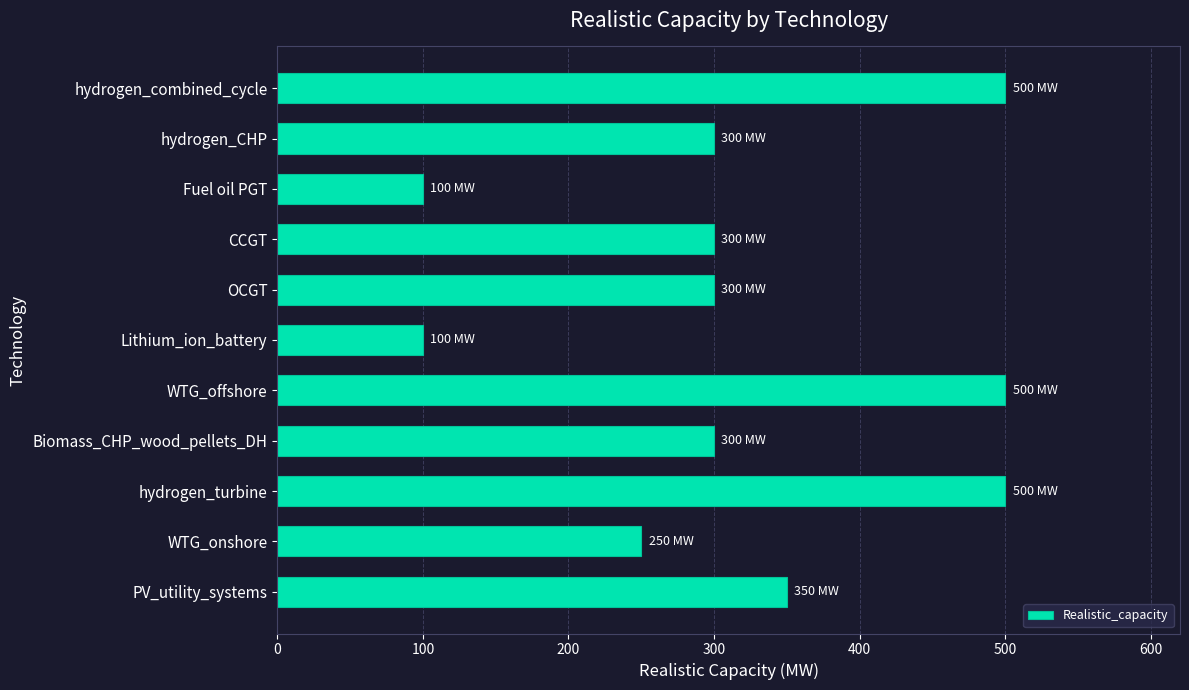

What is the ratio of the value at Lithium_ion_battery to the value at Fuel oil PGT?

1.0